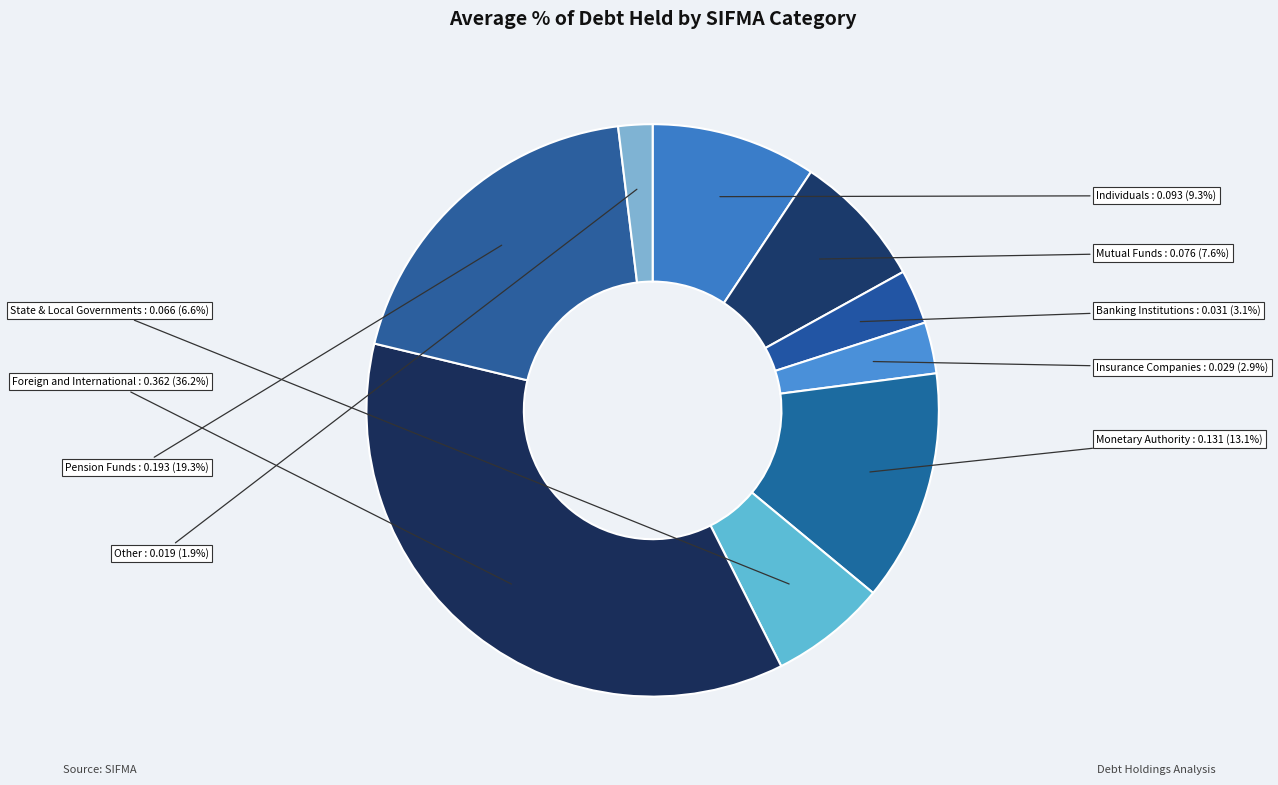

Rank the categories by value from highest to lowest.

Foreign and International, Pension Funds, Monetary Authority, Individuals, Mutual Funds, State & Local Governments, Banking Institutions, Insurance Companies, Other